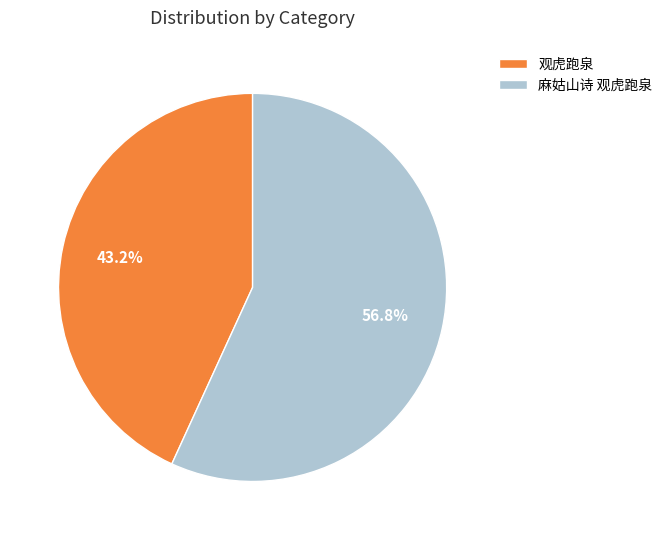

To the nearest percent, what is the average slice percentage?

50%